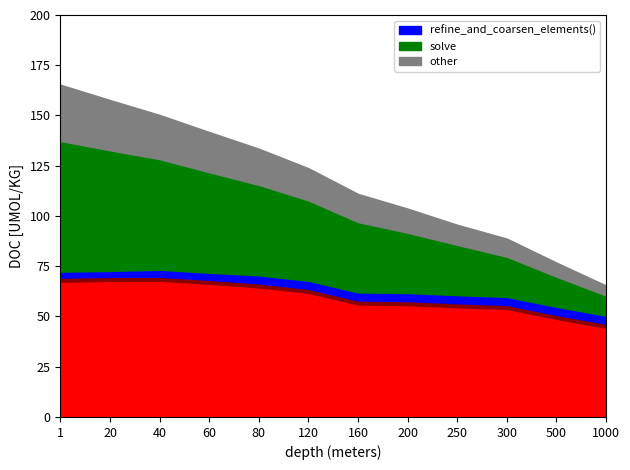

Reading left to right, transcribe all the data shown in this chart.

_eq.reinit_solutions(): 1=67.3	20=67.7	40=67.8	60=66.3	80=64.5	120=61.8	160=56.0	200=55.7	250=54.6	300=53.7	500=48.8	1000=44.4
_eq.reinit_systems(): 1=2.0	20=2.0	40=2.0	60=2.0	80=2.0	120=2.0	160=2.0	200=2.0	250=2.0	300=2.0	500=2.0	1000=2.0
refine_and_coarsen_elements(): 1=3.0	20=3.0	40=3.5	60=3.5	80=4.0	120=4.0	160=4.0	200=4.0	250=4.0	300=4.0	500=4.0	1000=4.0
solve: 1=65.0	20=60.0	40=55.0	60=50.0	80=45.0	120=40.0	160=35.0	200=30.0	250=25.0	300=20.0	500=15.0	1000=10.0
other: 1=28.0	20=25.0	40=22.0	60=20.0	80=18.0	120=16.0	160=14.0	200=12.0	250=10.0	300=9.0	500=7.0	1000=5.0